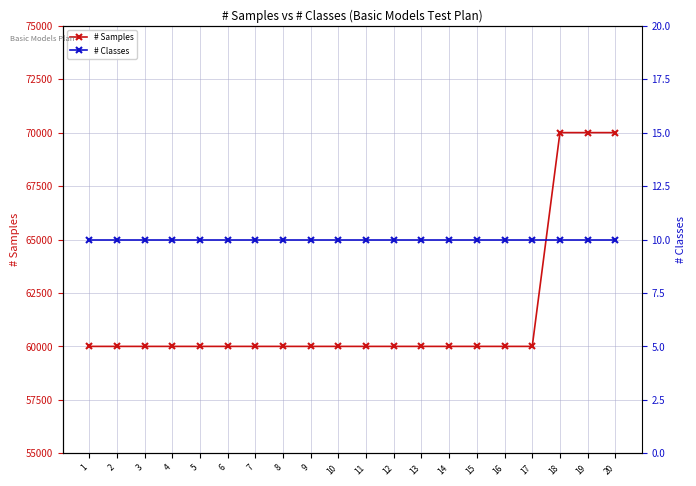

True or false: # Samples and # Classes cross at least once.

False